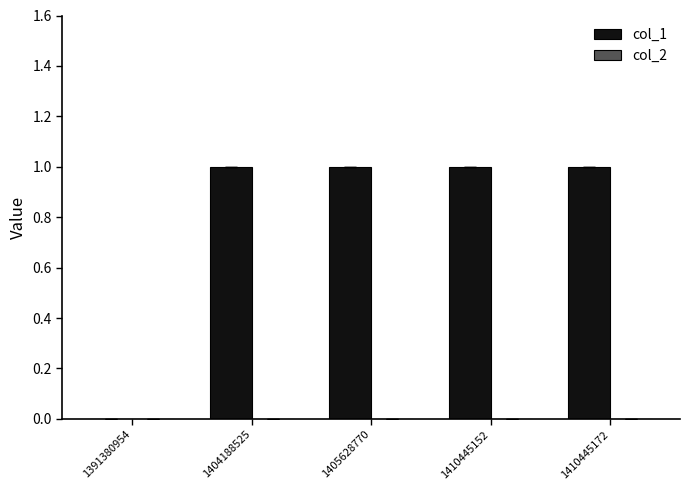

Which has a higher value, 1391380954 or 1410445172?

1410445172